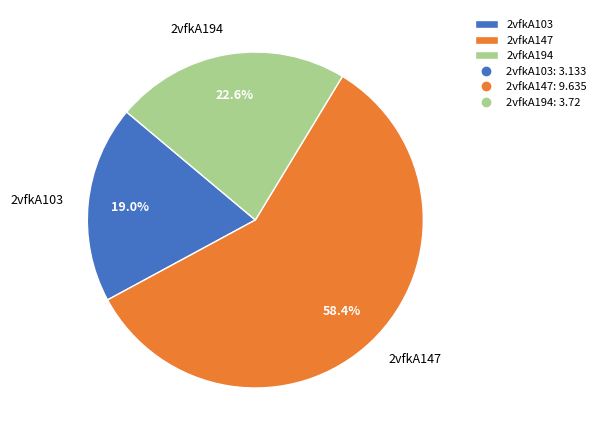

To the nearest percent, what is the average slice percentage?

33%